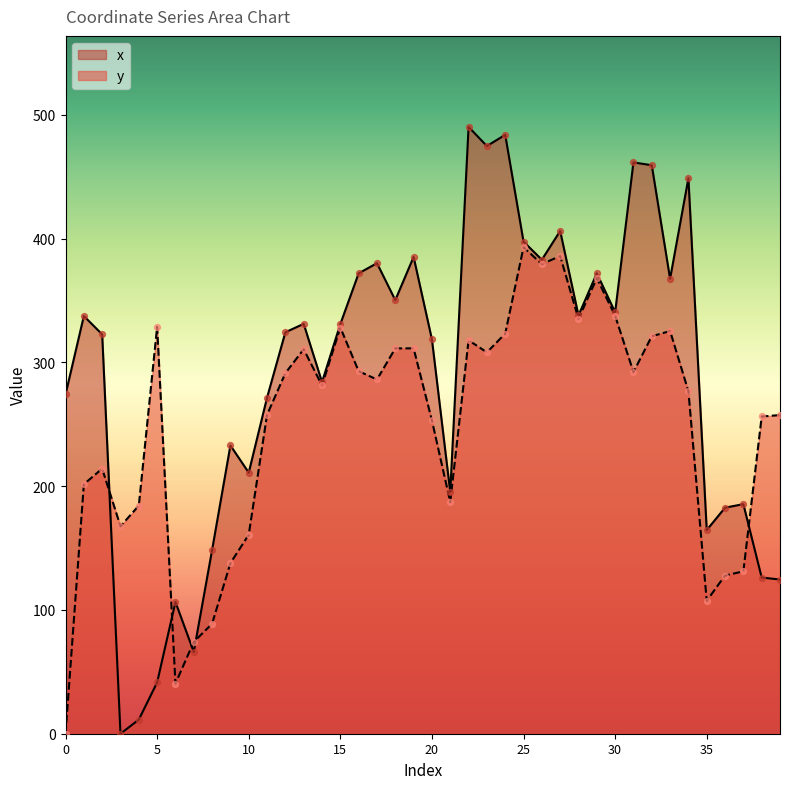

Which series reaches the minimum Y coordinate?

x